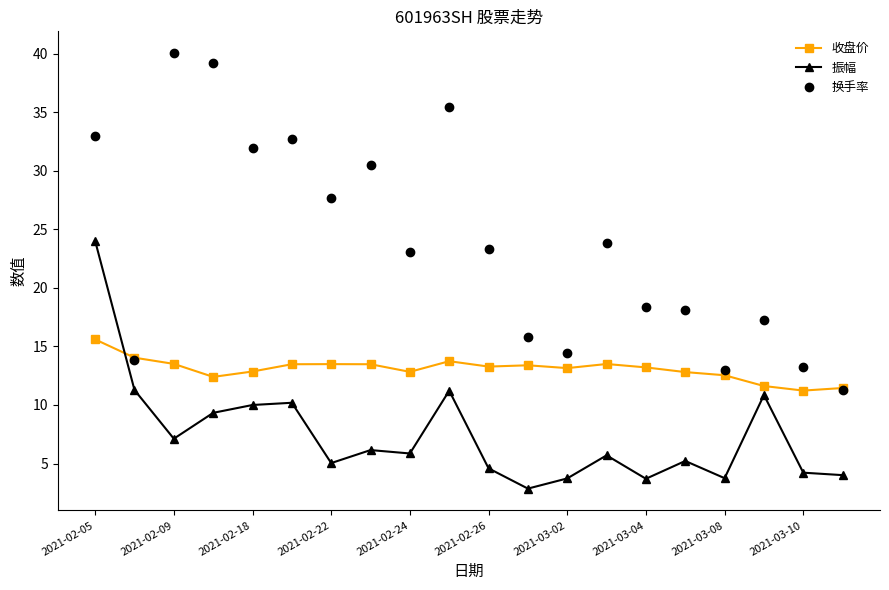

What is the value of the 收盘价 point at the 1st from the left?

15.6